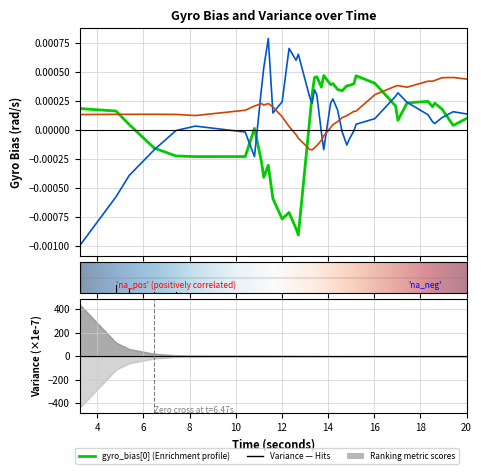

True or false: gyro_bias[2] and gyro_bias[0] intersect in this chart.

True